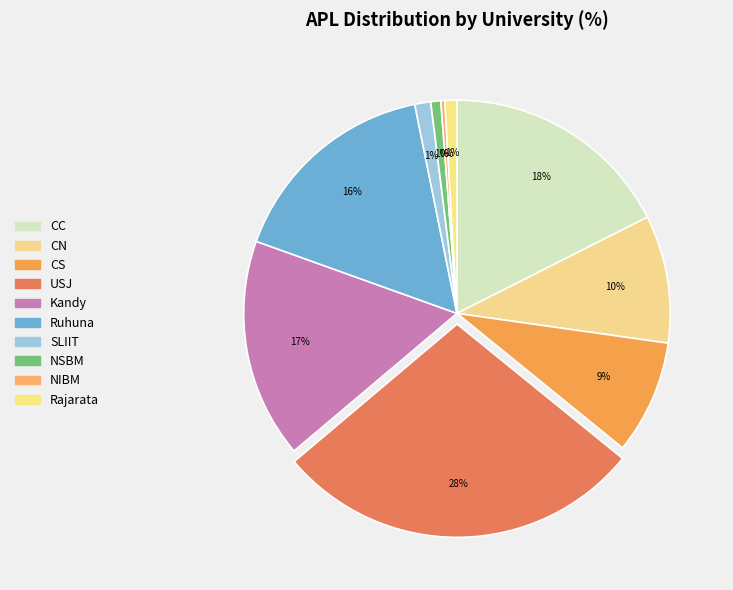

To the nearest percent, what is the difference between the USJ and CS slice percentages?

19%